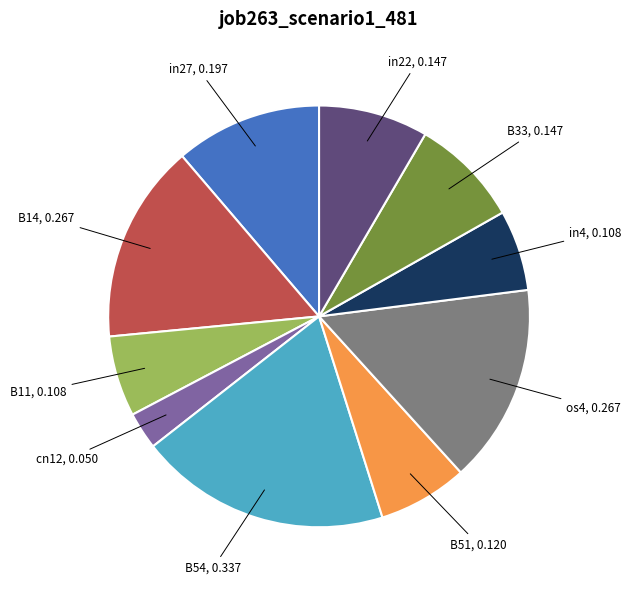

Which slice is the smallest?

cn12